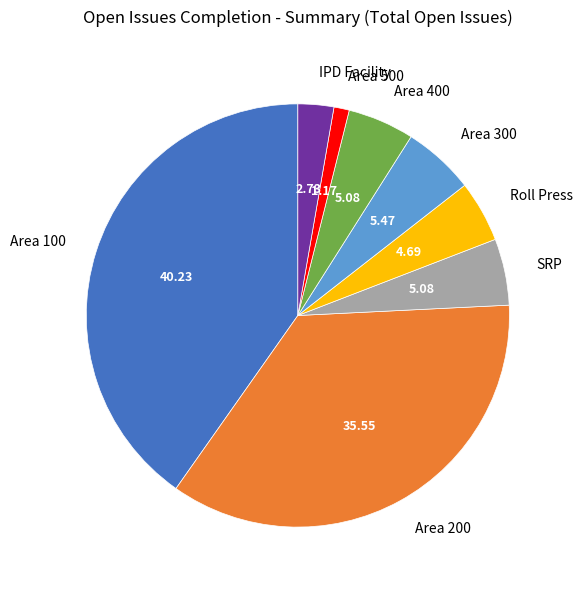

Approximately how many times larger is the value at Roll Press compared to SRP?

0.9